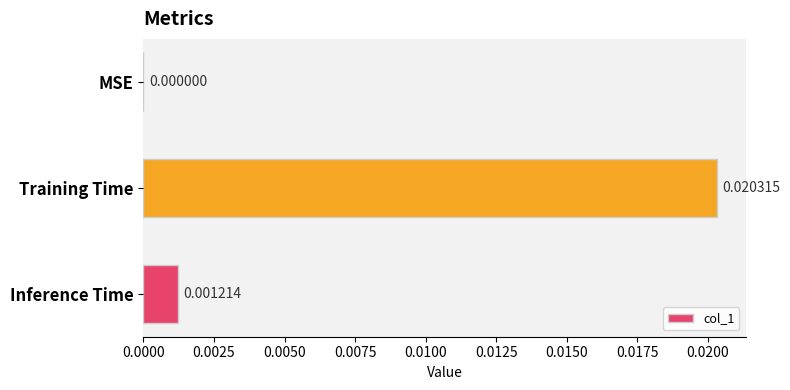

Count the number of data series in this chart.

1